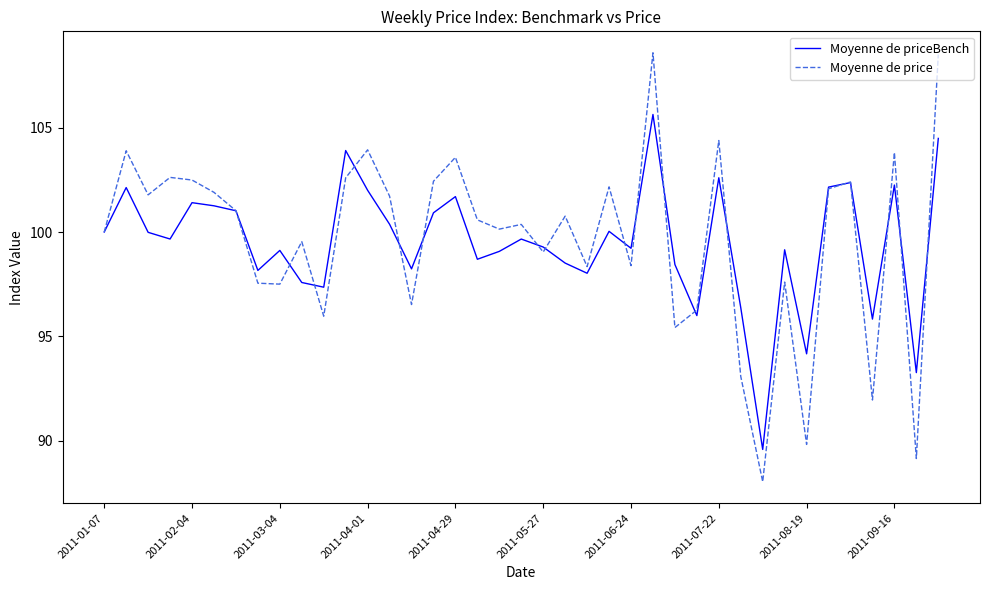

What is the smallest value displayed?

88.0